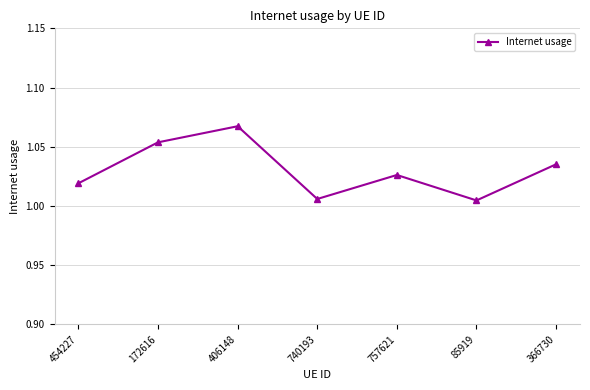

The chart shows a value of 0.7 at 406148. True or false?

False